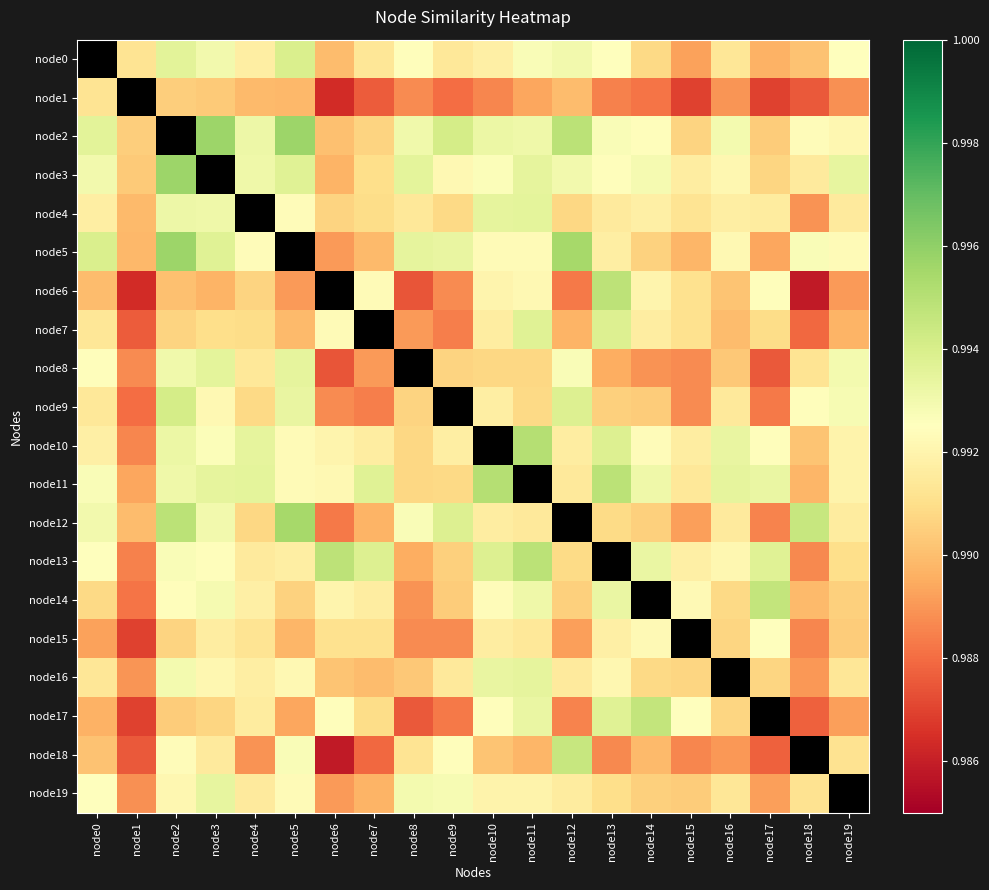

At how many categories does at least one series exceed 0?

20